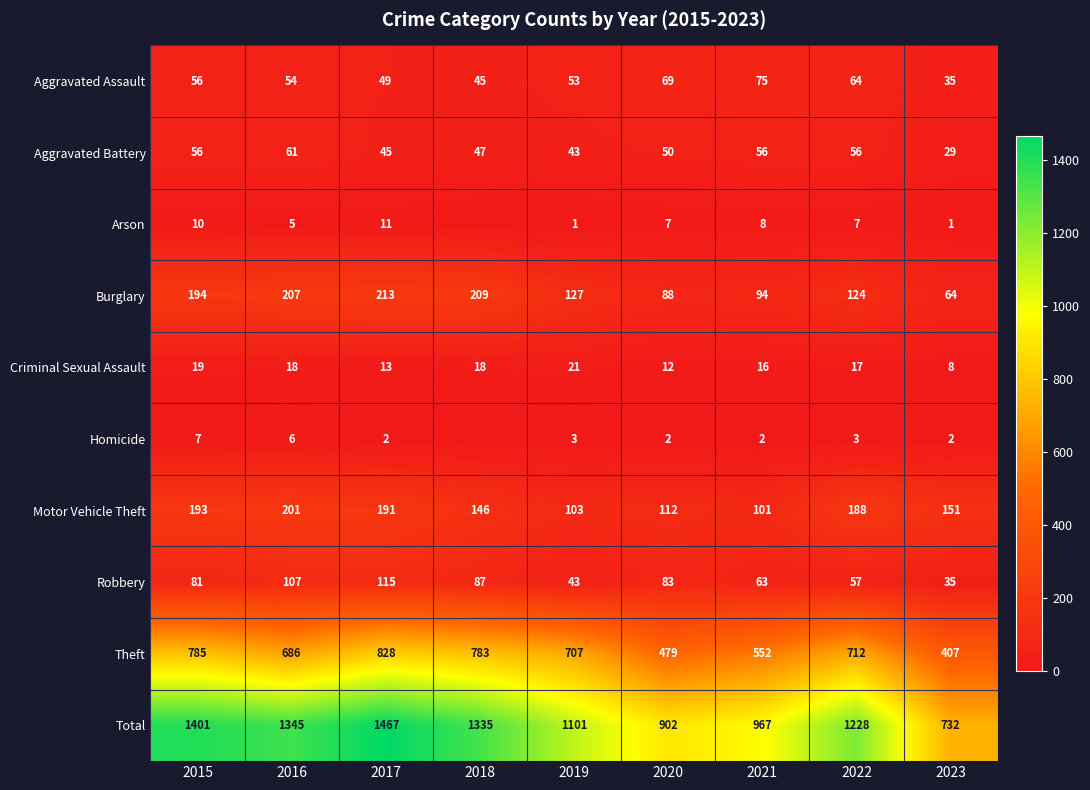

At 2016, list the series in order from smallest to largest.

Arson, Homicide, Criminal Sexual Assault, Aggravated Assault, Aggravated Battery, Robbery, Motor Vehicle Theft, Burglary, Theft, Total